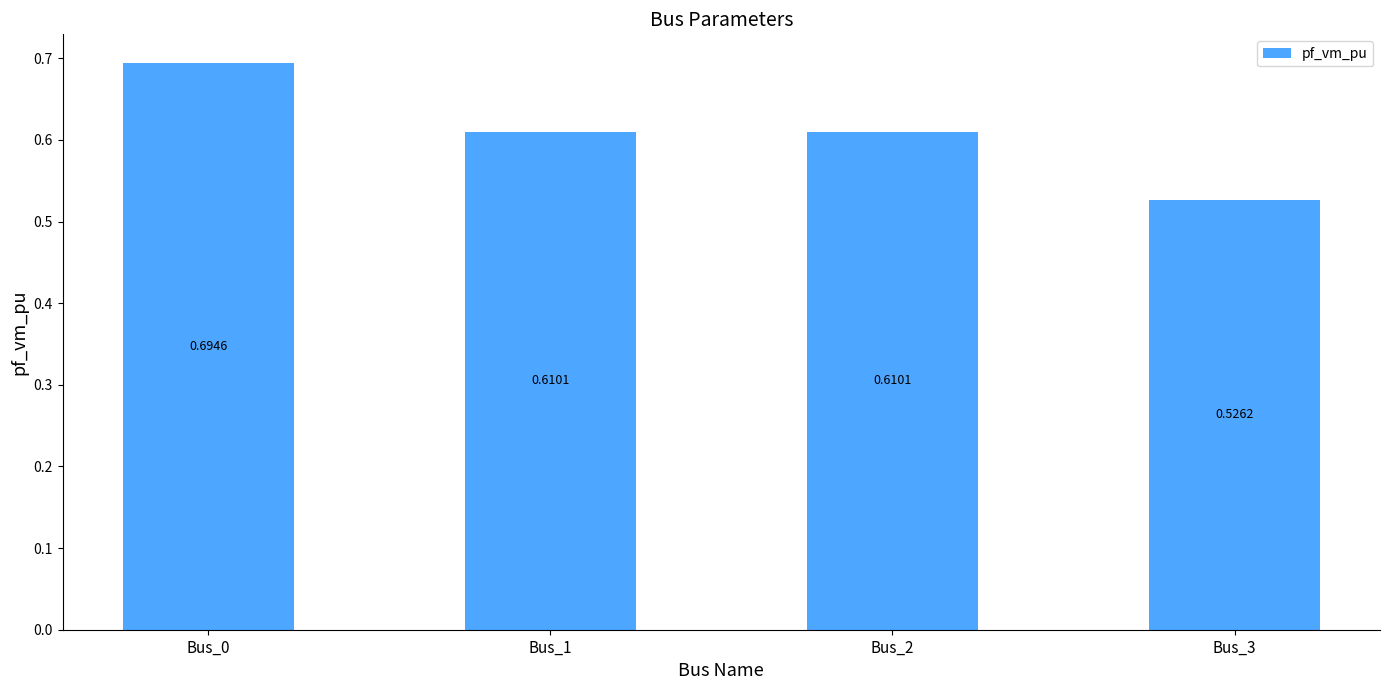

Which label corresponds to the smallest value in the chart?

Bus_3